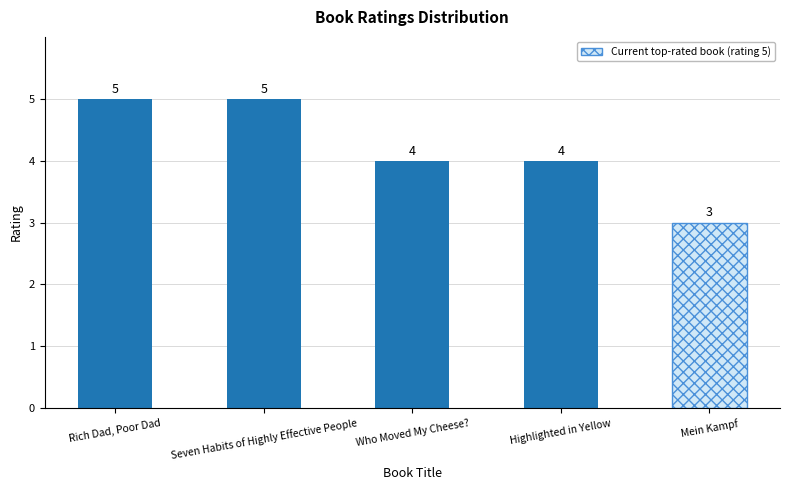

What is the label of the 5th bar from the right?

Rich Dad, Poor Dad